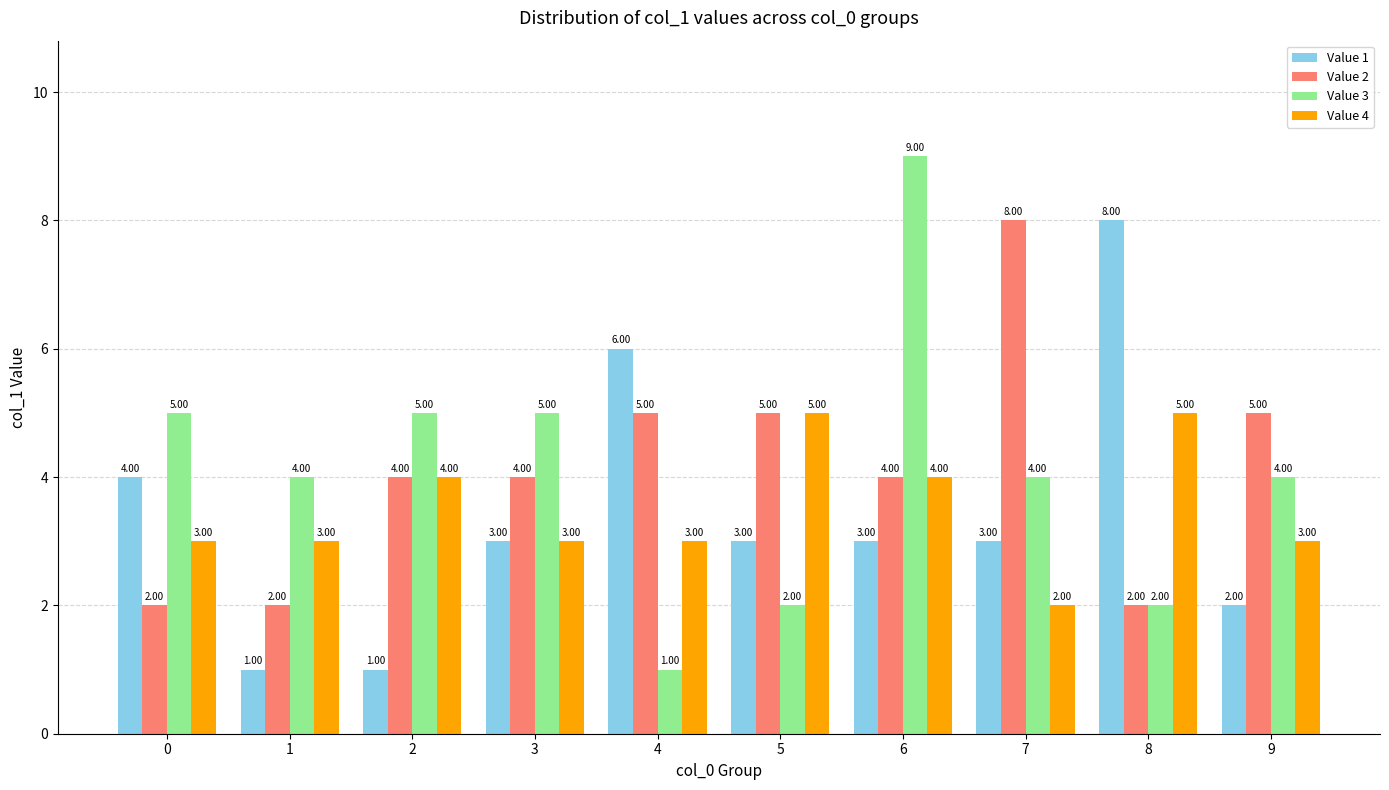

How many bars are there in each group?

4